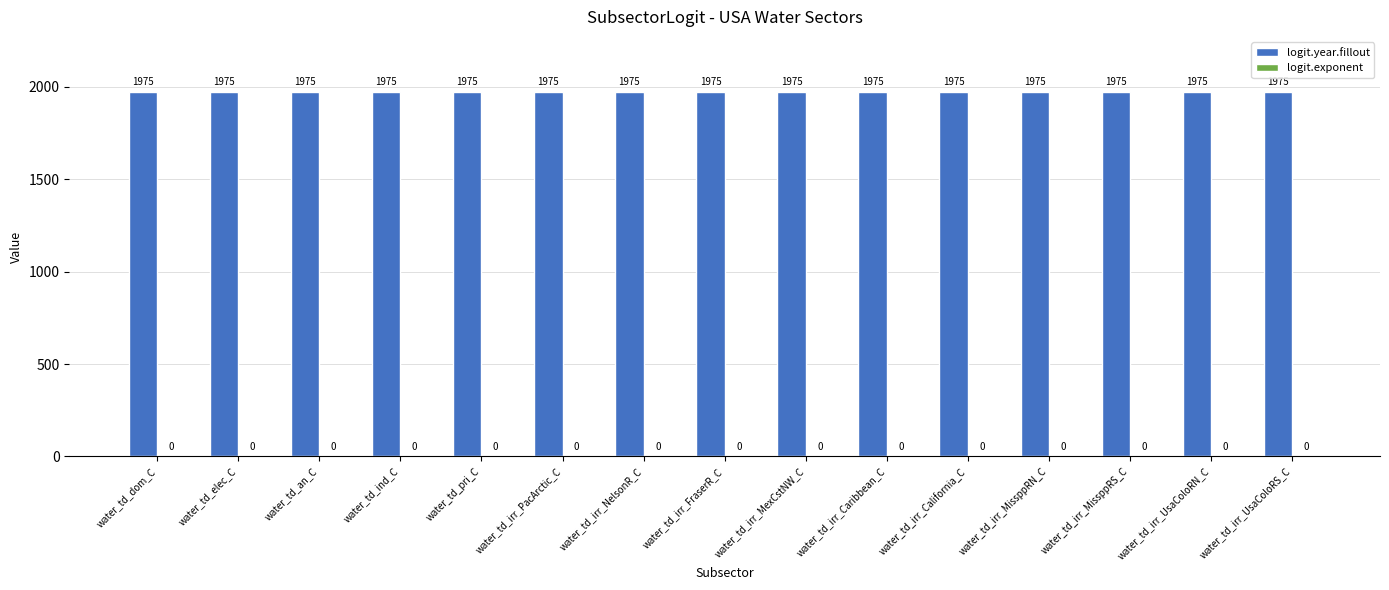

What is the total value across all series at water_td_irr_MissppRN_C?

1975